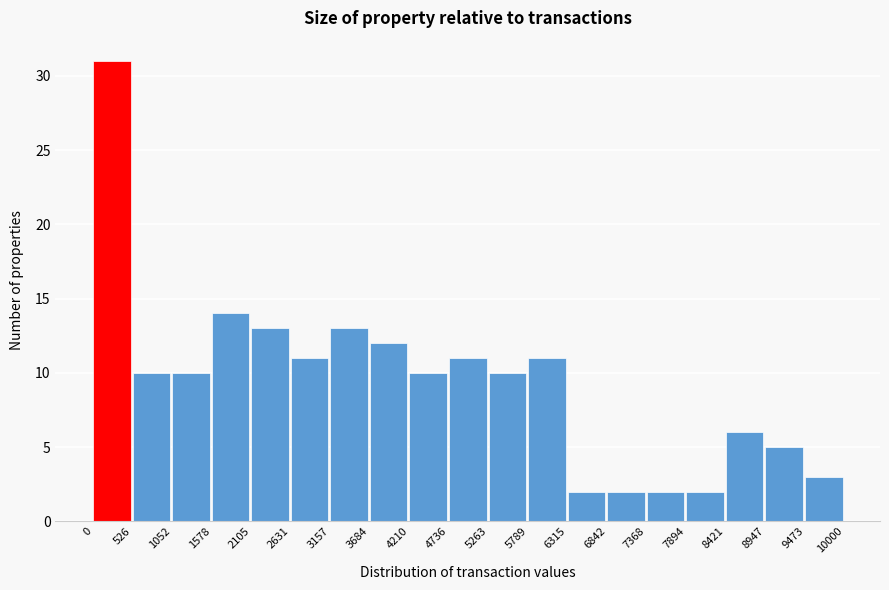

Reading left to right, transcribe this chart: for each bar, give the range it covers on the x-axis and its height. The values are not printed on the chart, so give them approximately, as read against the axis.

0 to 526: 31
526 to 1052: 10
1052 to 1578: 10
1578 to 2105: 14
2105 to 2631: 13
2631 to 3157: 11
3157 to 3684: 13
3684 to 4210: 12
4210 to 4736: 10
4736 to 5263: 11
5263 to 5789: 10
5789 to 6315: 11
6315 to 6842: 2
6842 to 7368: 2
7368 to 7894: 2
7894 to 8421: 2
8421 to 8947: 6
8947 to 9473: 5
9473 to 10000: 3